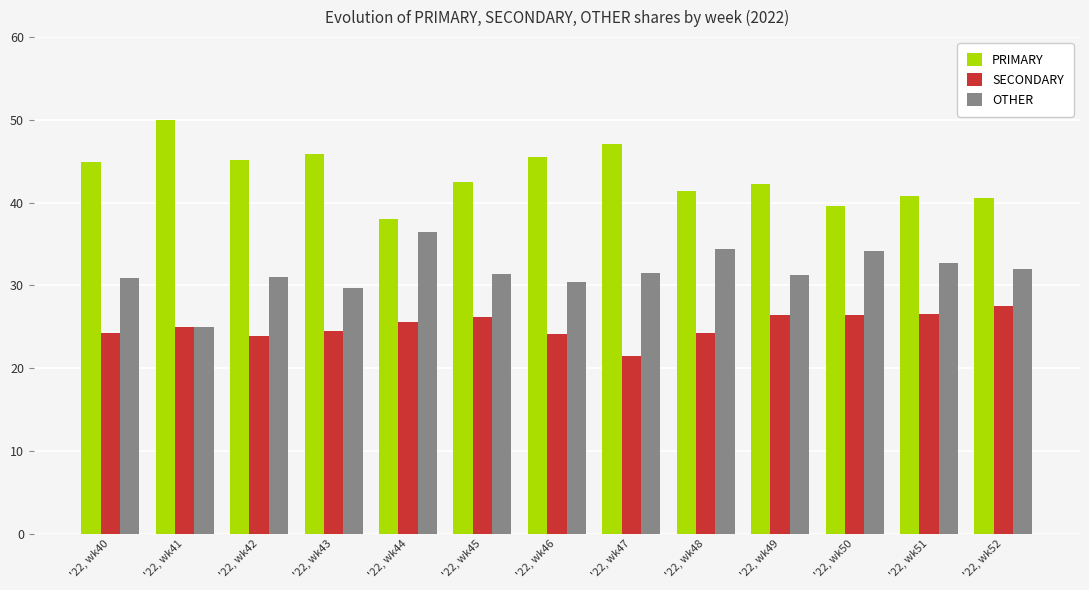

At which label does SECONDARY reach its peak?

'22, wk52